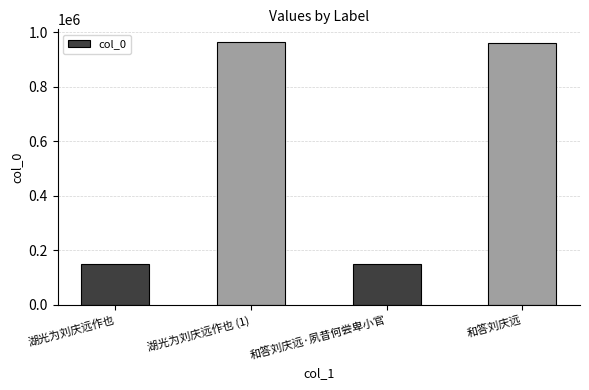

What is the greatest value displayed?

962020